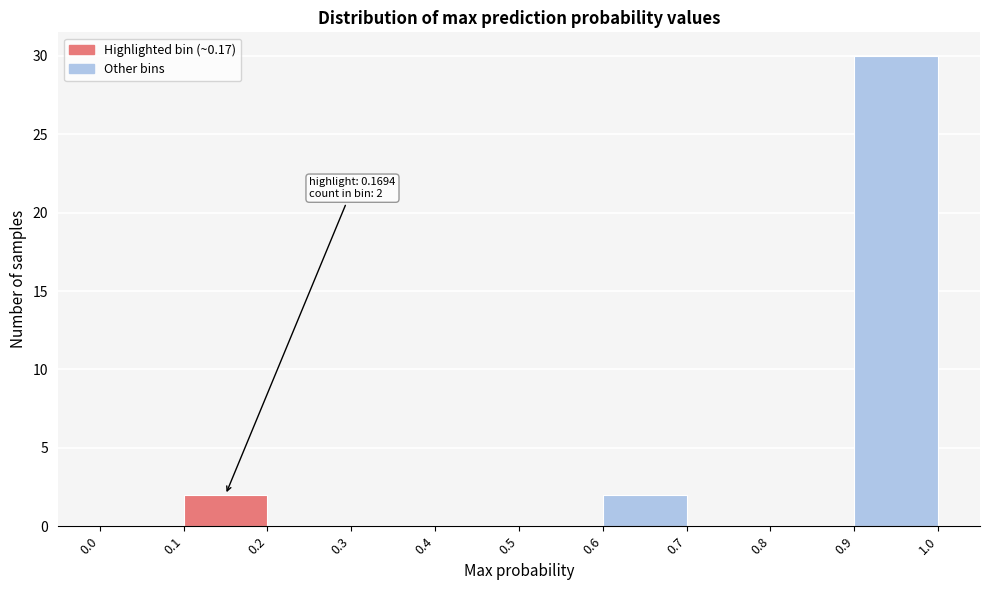

Which range on the x-axis has the tallest bar?

0.9 to 1.0